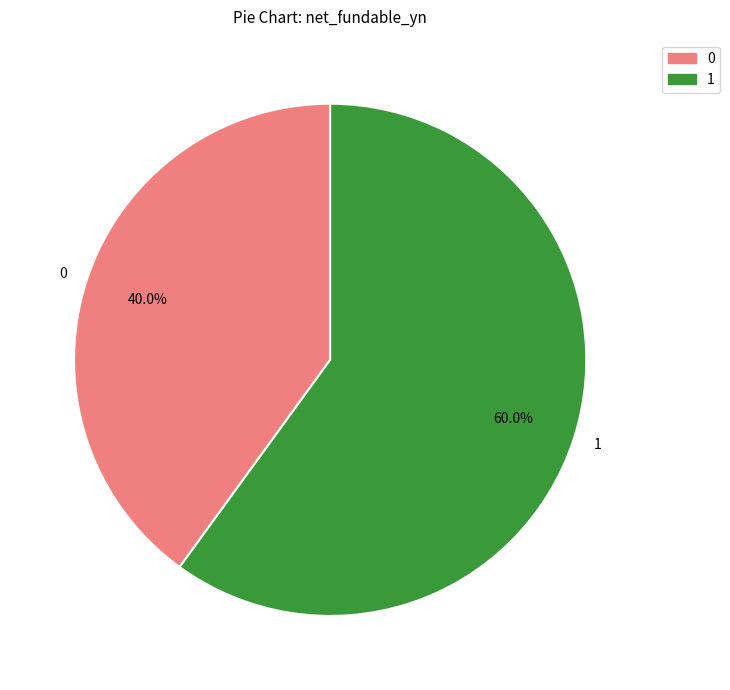

Does any single category account for the majority?

Yes